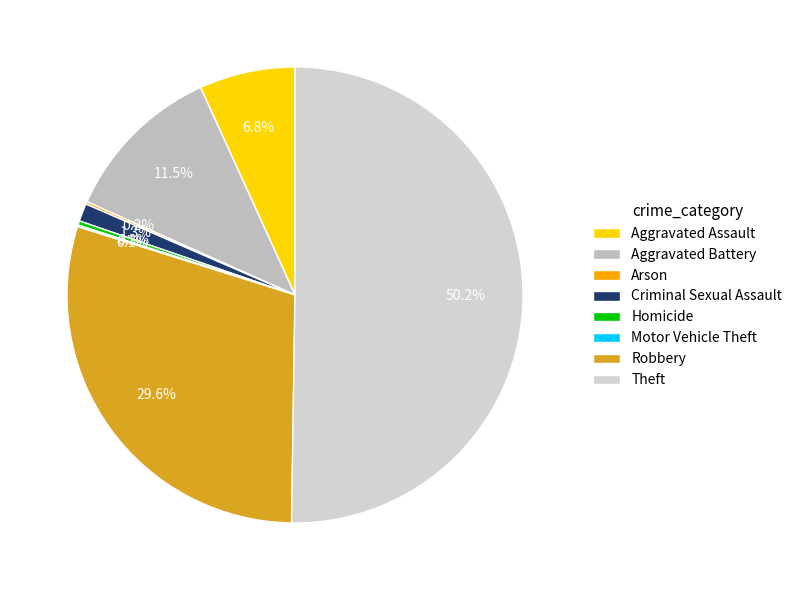

To the nearest percent, what is the difference between the largest and smallest slice percentages?

50%